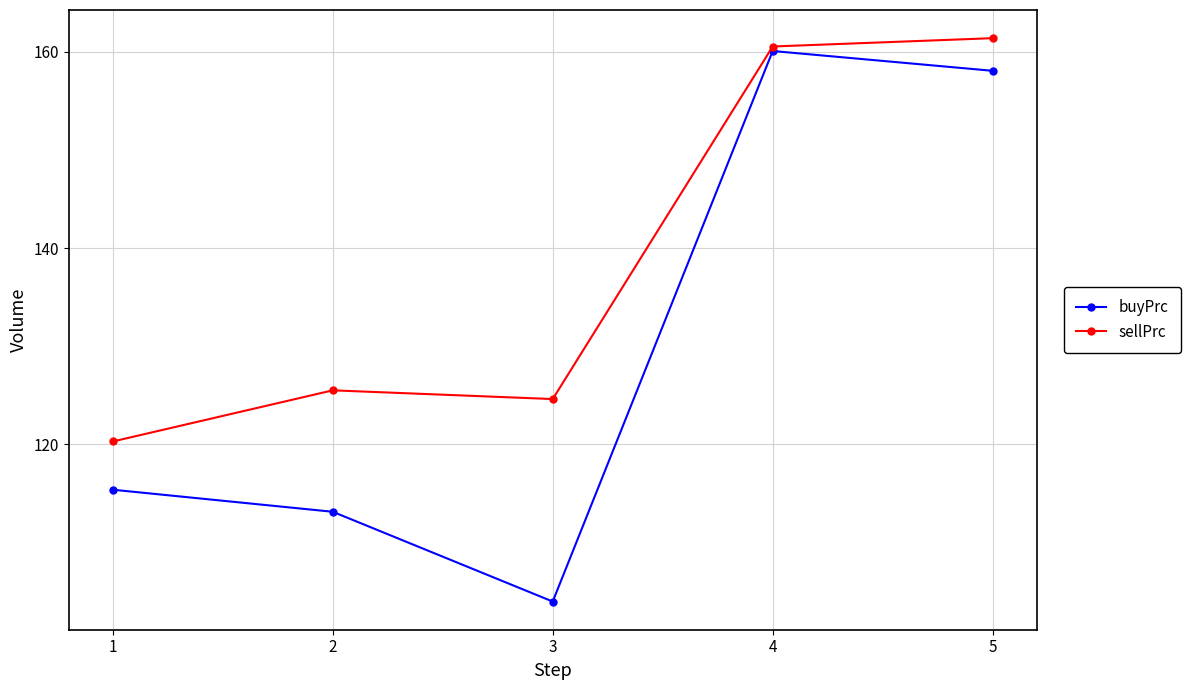

Where is sellPrc nearest to the value 140?

2